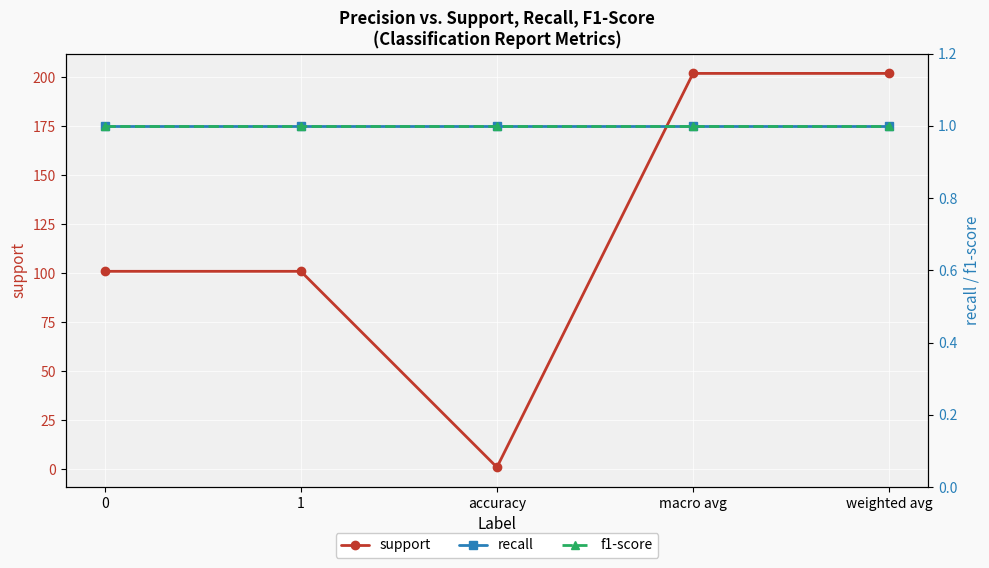

At which category is the sum across all series the highest?

macro avg